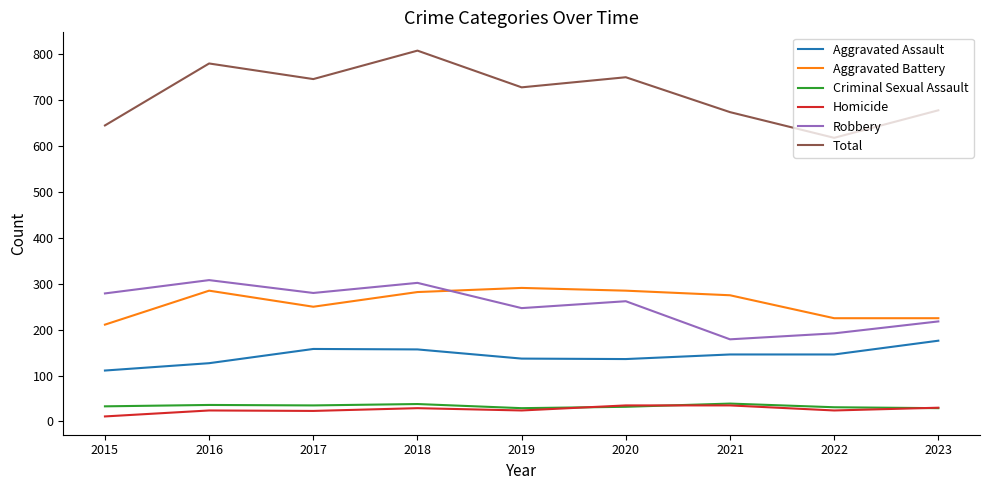

What value does the Total series have at 2023?

678